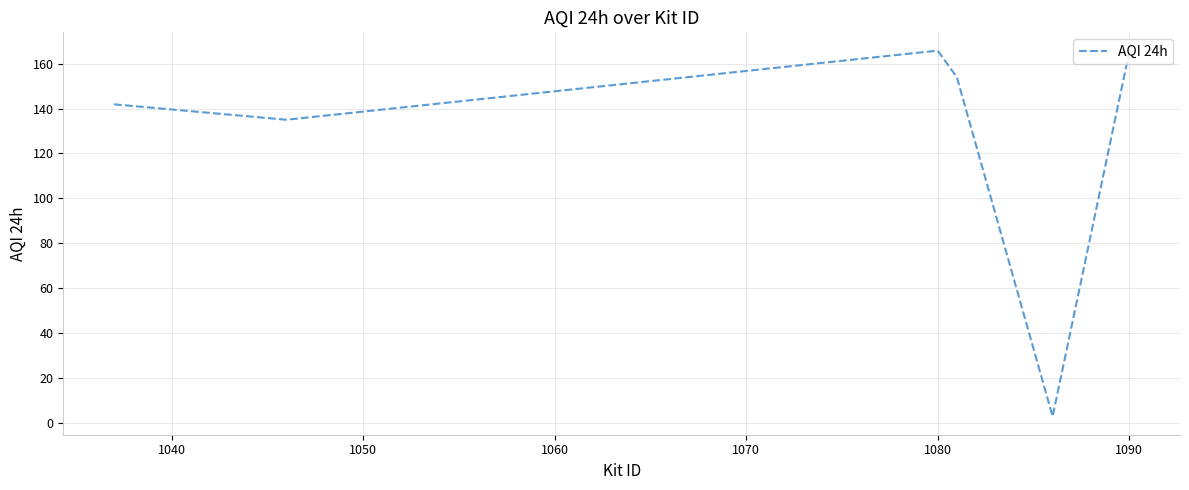

Count the number of categories in the chart.

6